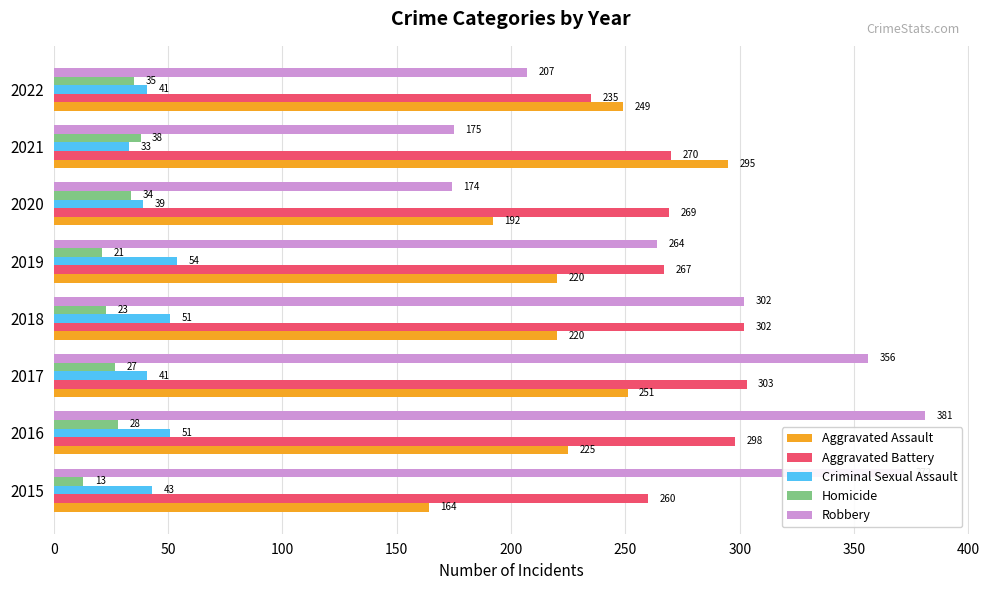

What is the smallest value displayed?

13